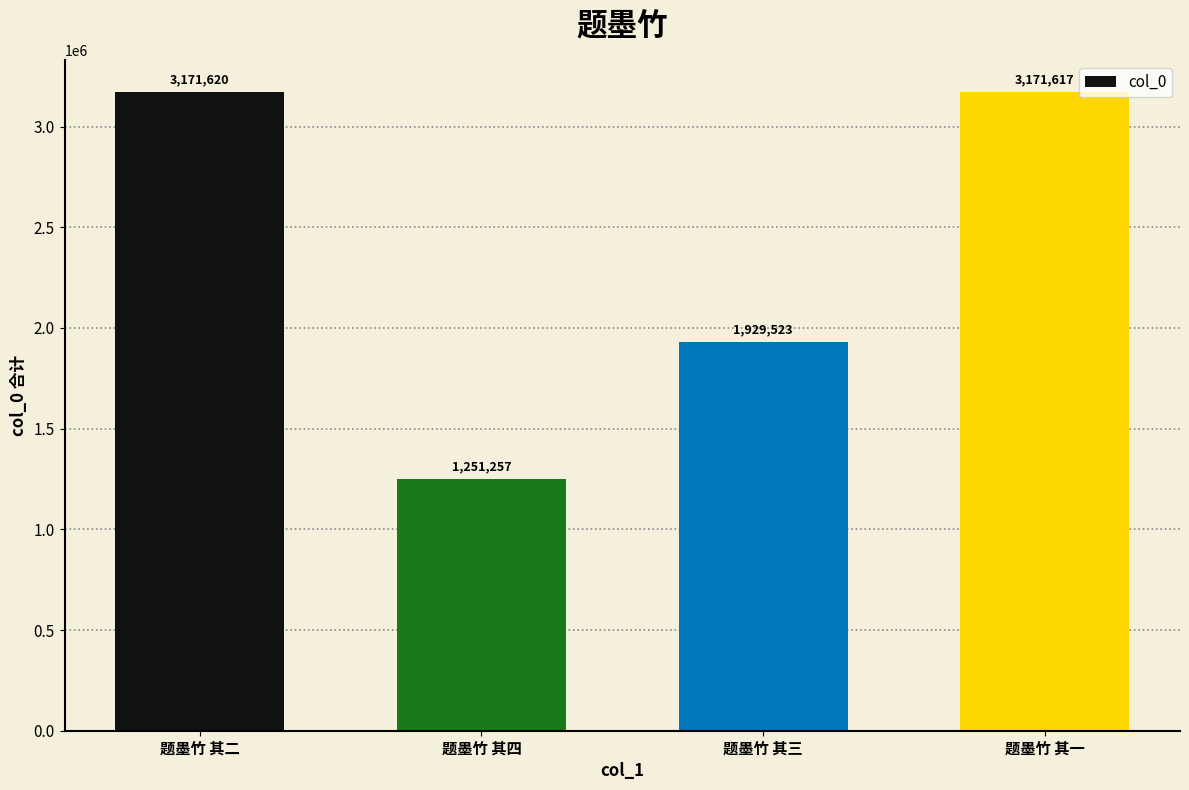

Does the chart contain stacked bars?

No